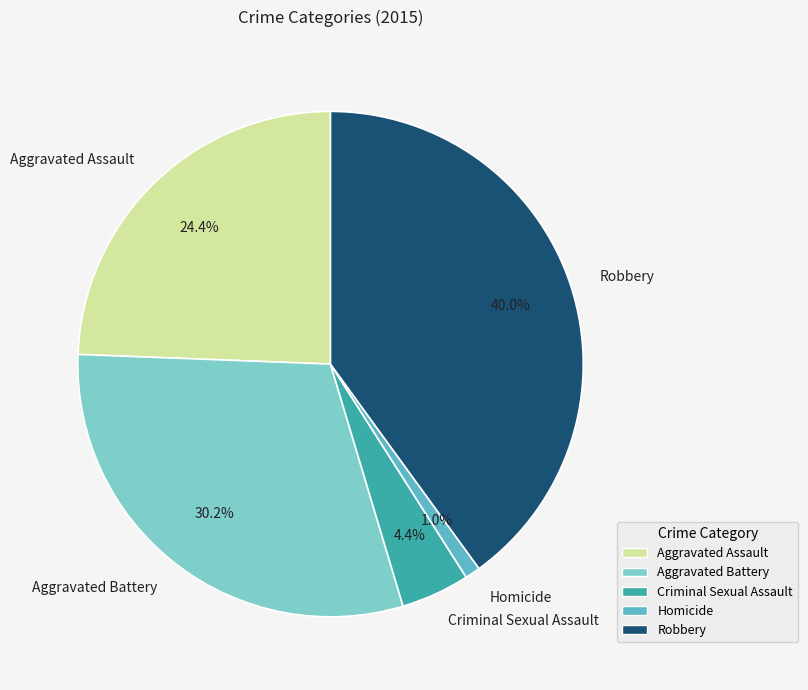

What percentage is the Criminal Sexual Assault slice, to the nearest percent?

4%